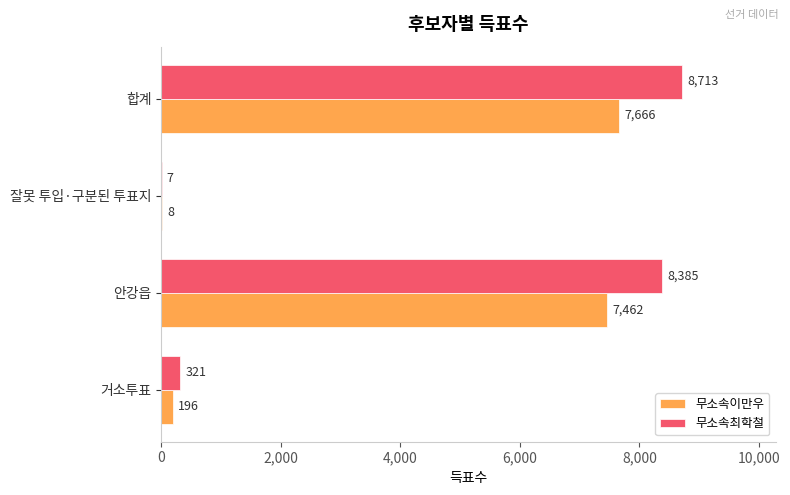

What is the greatest value displayed?

8713